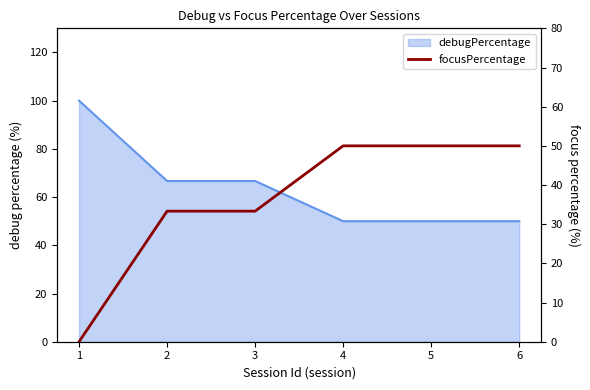

Which label corresponds to the smallest value in the chart?

1